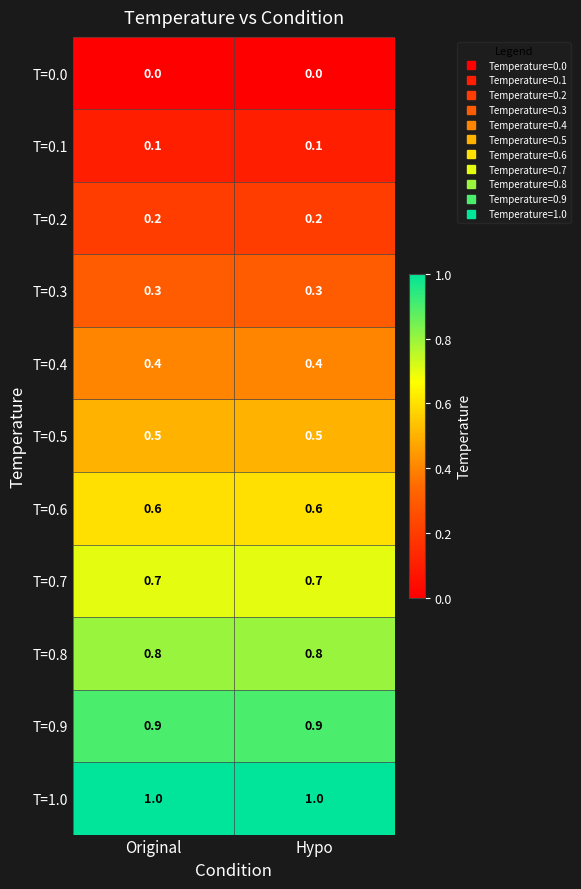

True or false: T=0.2 has a value of 0.2 at Original.

True